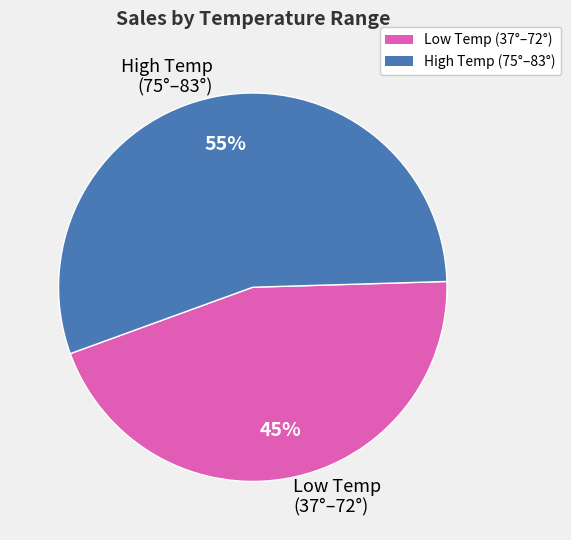

Which category has the biggest portion of the pie?

High Temp (75°–83°)